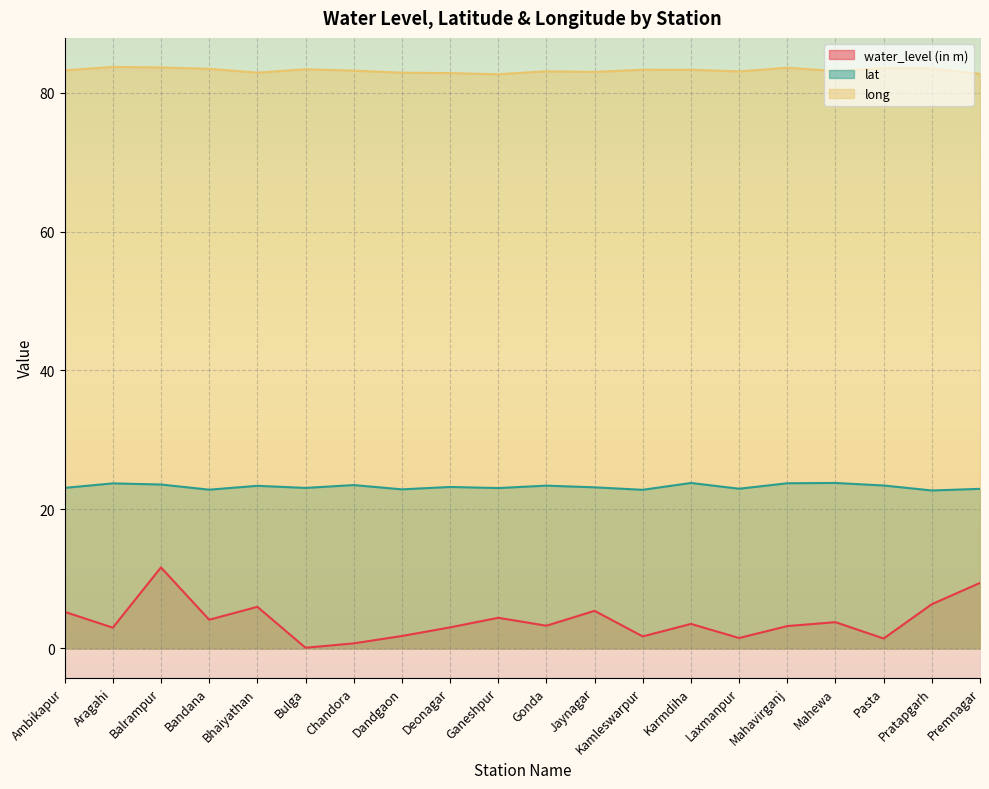

How many data points in lat are above 23?

14